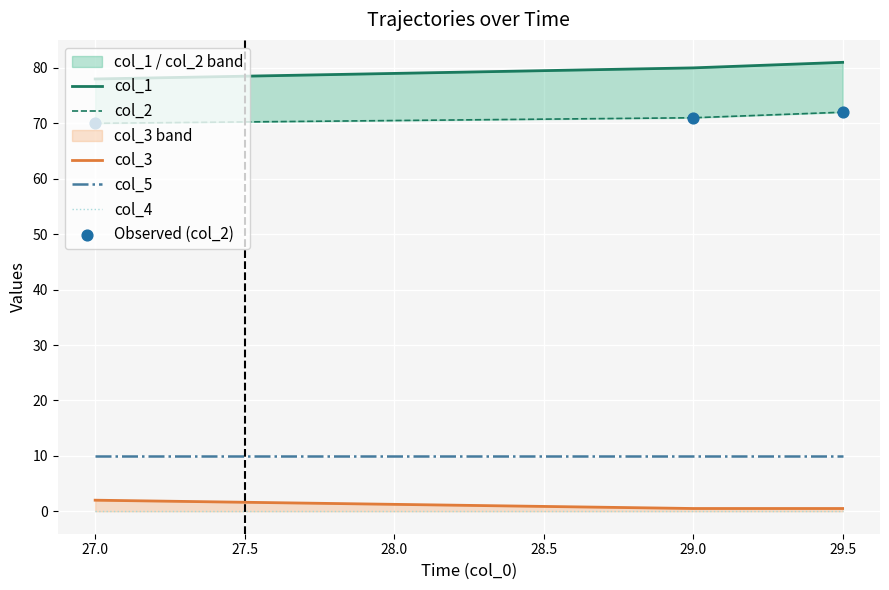

What are all the series names shown in the legend?

col_1, col_2, col_3, col_5, col_4, Observed (col_2)